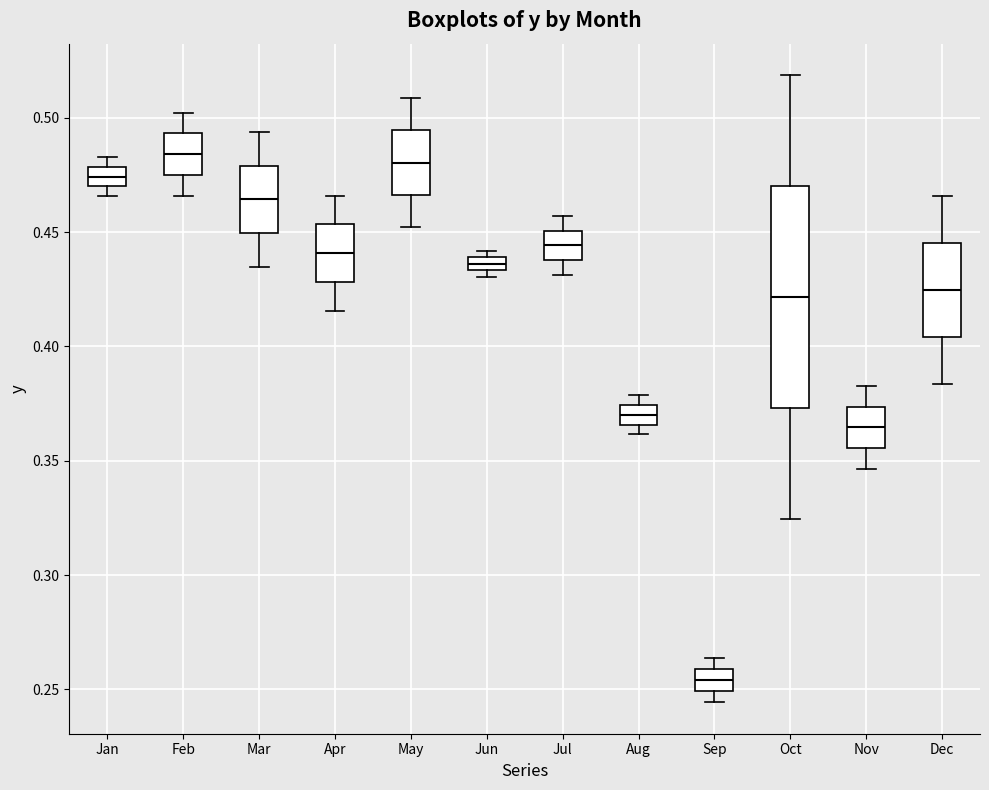

Which box's median line is the lowest?

Sep